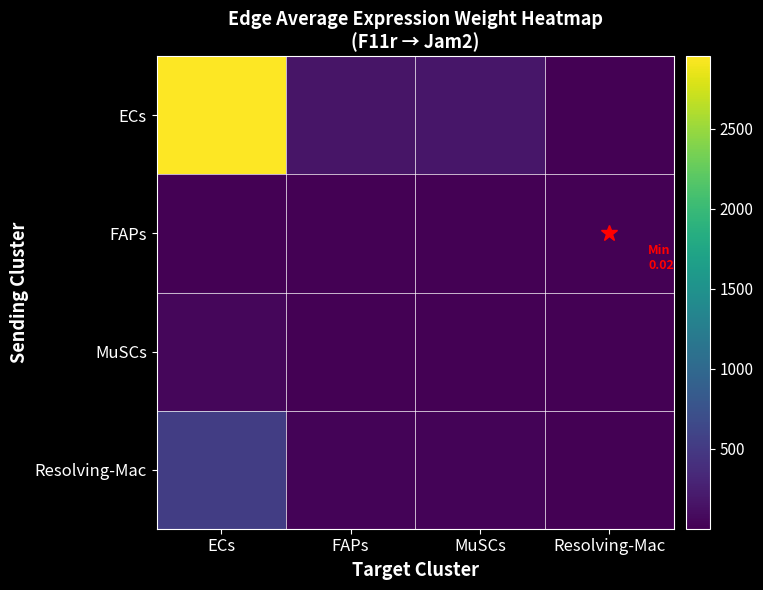

Count the number of categories in the chart.

4